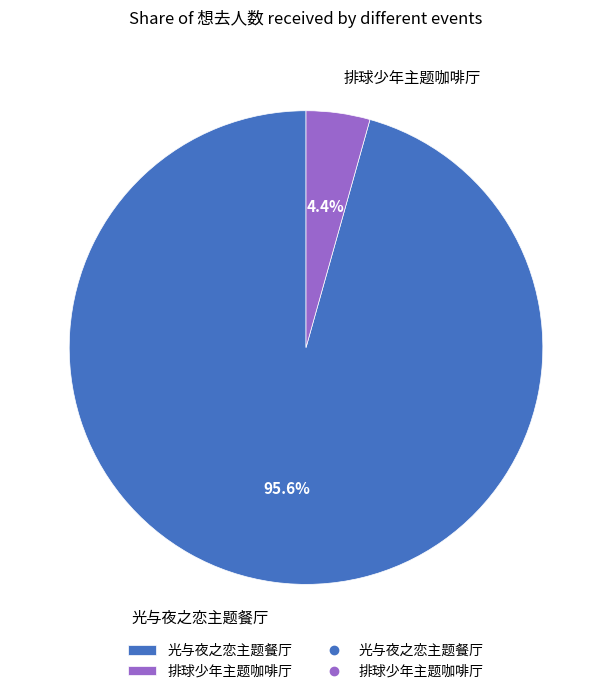

What is the smallest slice in the pie chart?

排球少年主题咖啡厅